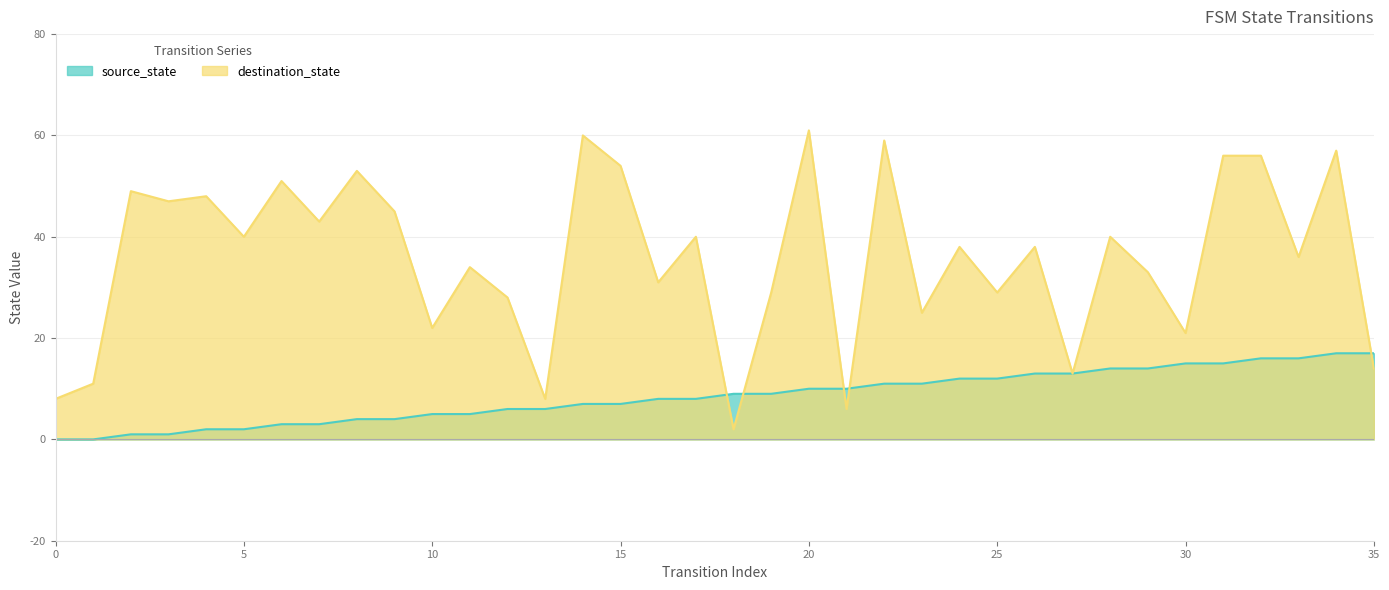

What is the difference between the maximum and second lowest values in the source_state series?

17